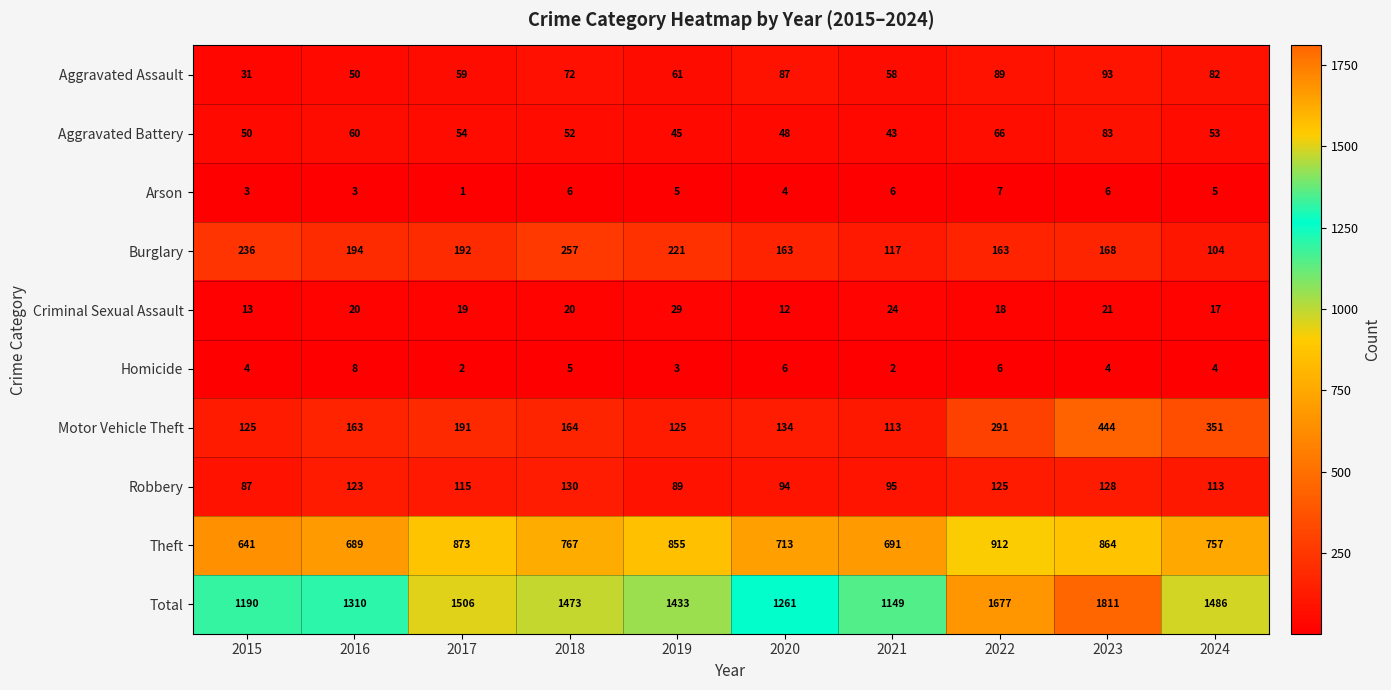

What is the difference between the Robbery values at 2022 and 2024?

12